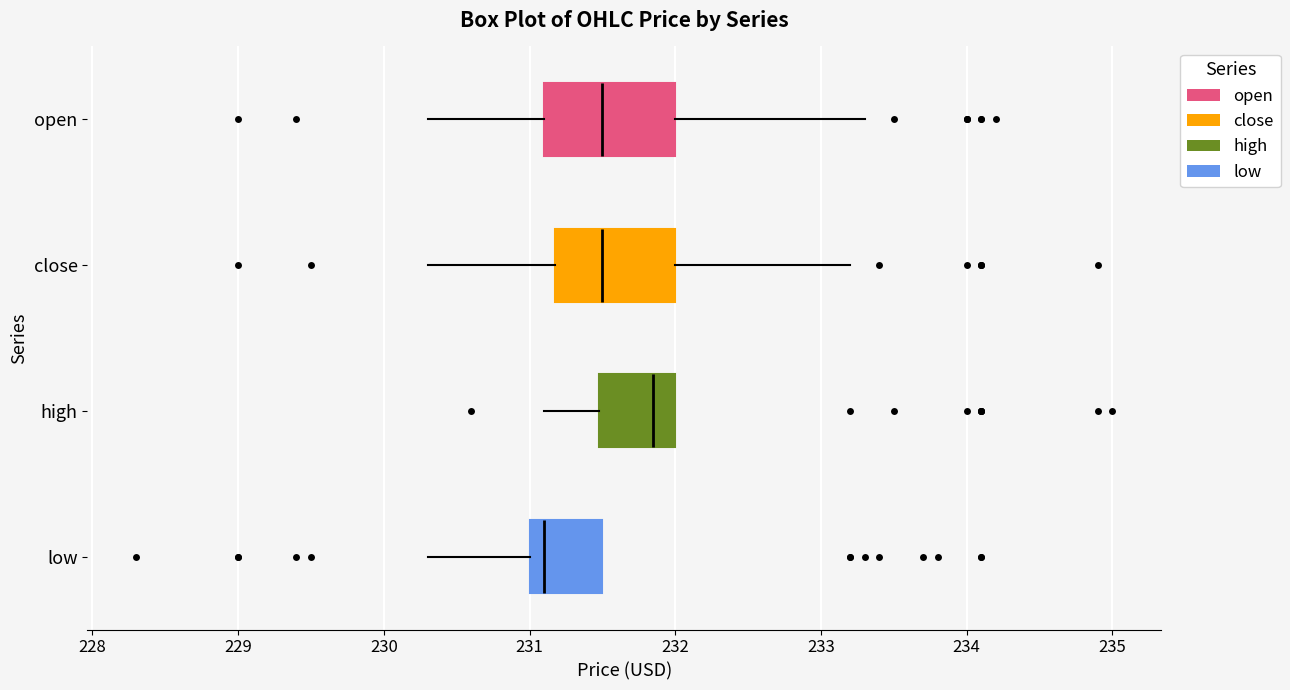

Reading bottom to top, read every box against the x-axis: the position of its median line, the range the box covers, and the ends of its whiskers. The values are not printed on the chart, so give them approximately, as read against the axis.

low: median 231.1, box 231.0 to 231.5, whiskers 230.3 to 231.5
high: median 231.9, box 231.5 to 232.0, whiskers 231.1 to 232.0
close: median 231.5, box 231.2 to 232.0, whiskers 230.3 to 233.2
open: median 231.5, box 231.1 to 232.0, whiskers 230.3 to 233.3